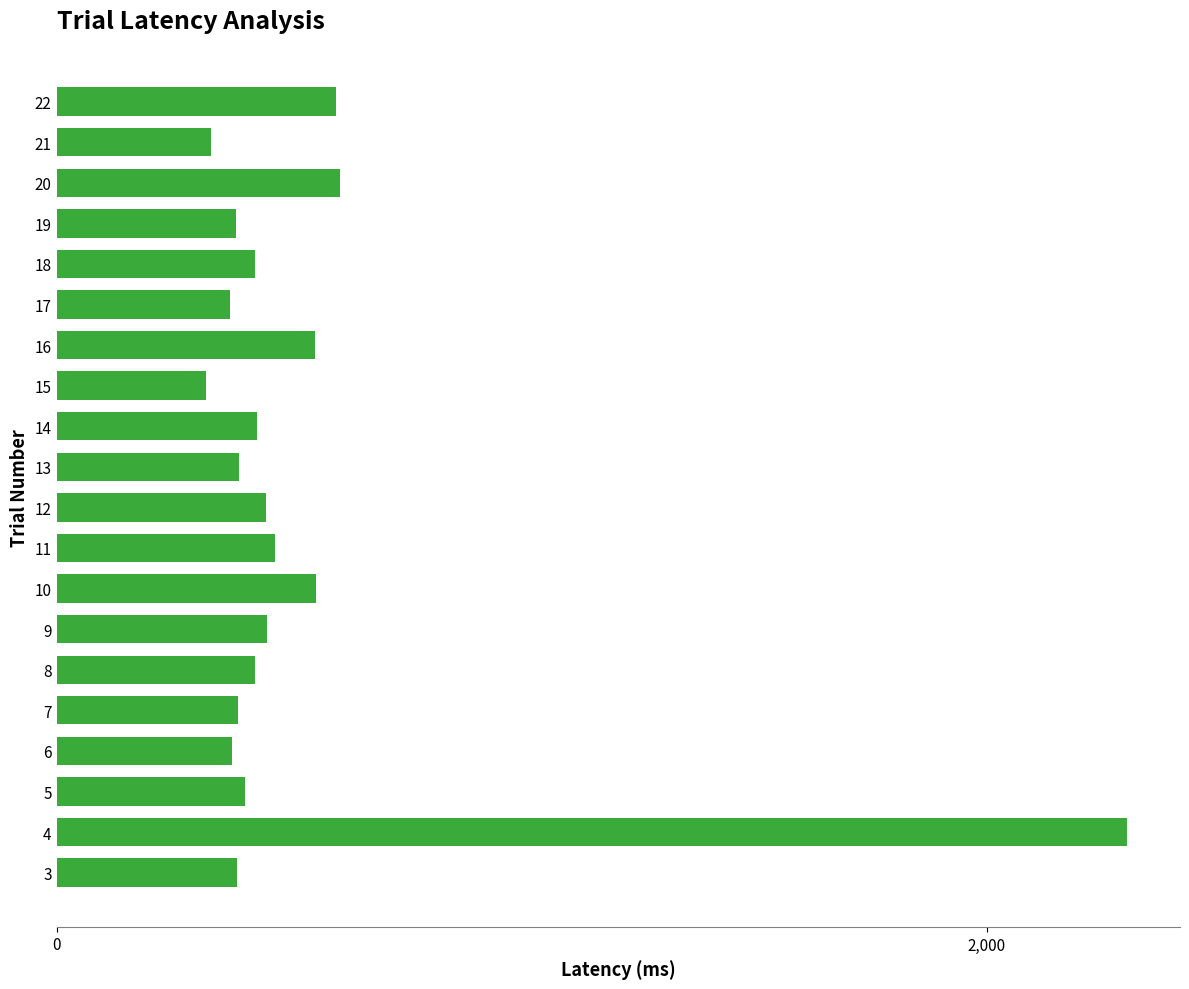

What is the difference between the maximum and minimum values?

1979